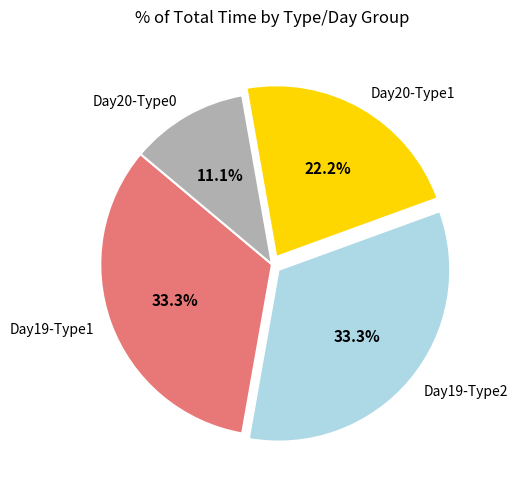

Approximately how many times larger is the value at Day20-Type1 compared to Day19-Type1?

0.7